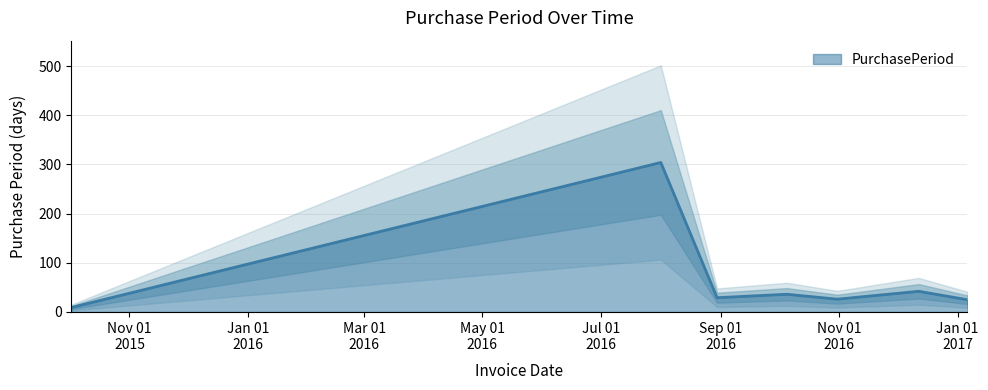

Is it true that the value at 2016-08-30 is 49?

False